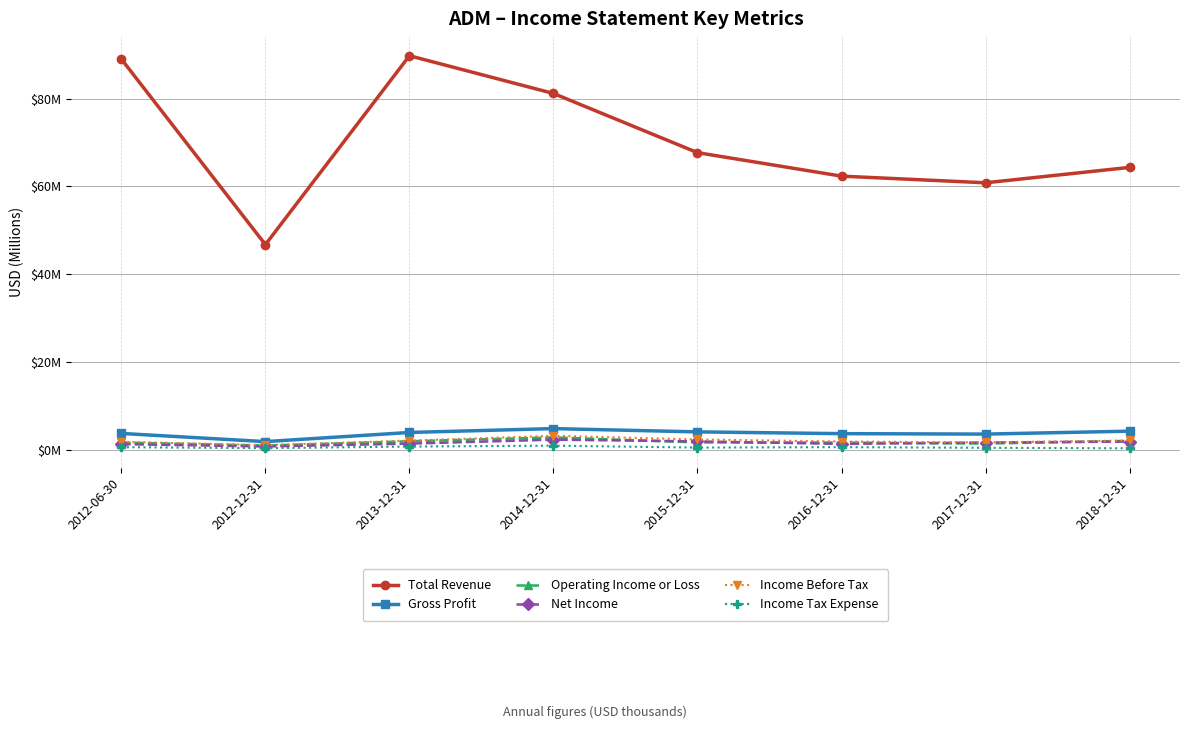

What are all the series names shown in the legend?

Total Revenue, Gross Profit, Operating Income or Loss, Net Income, Income Before Tax, Income Tax Expense